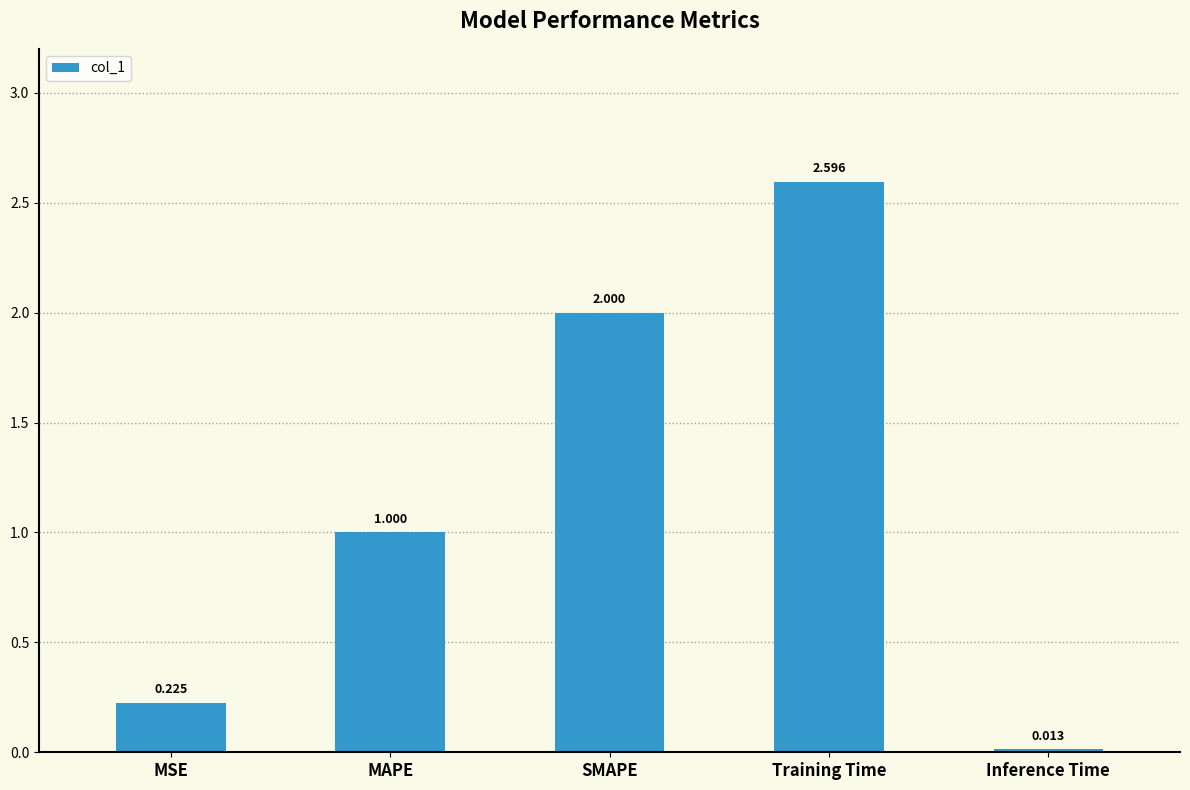

Rank the categories by value from highest to lowest.

Training Time, SMAPE, MAPE, MSE, Inference Time